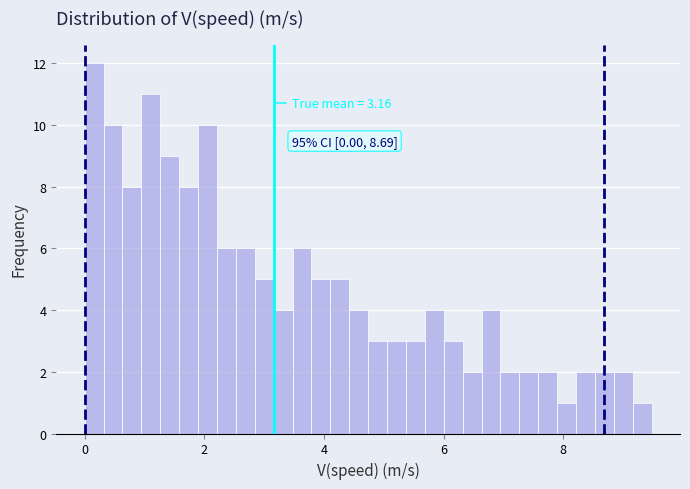

Around what value on the x-axis is the tallest bar? Give the approximate position of its centre, as read against the axis.

0.2